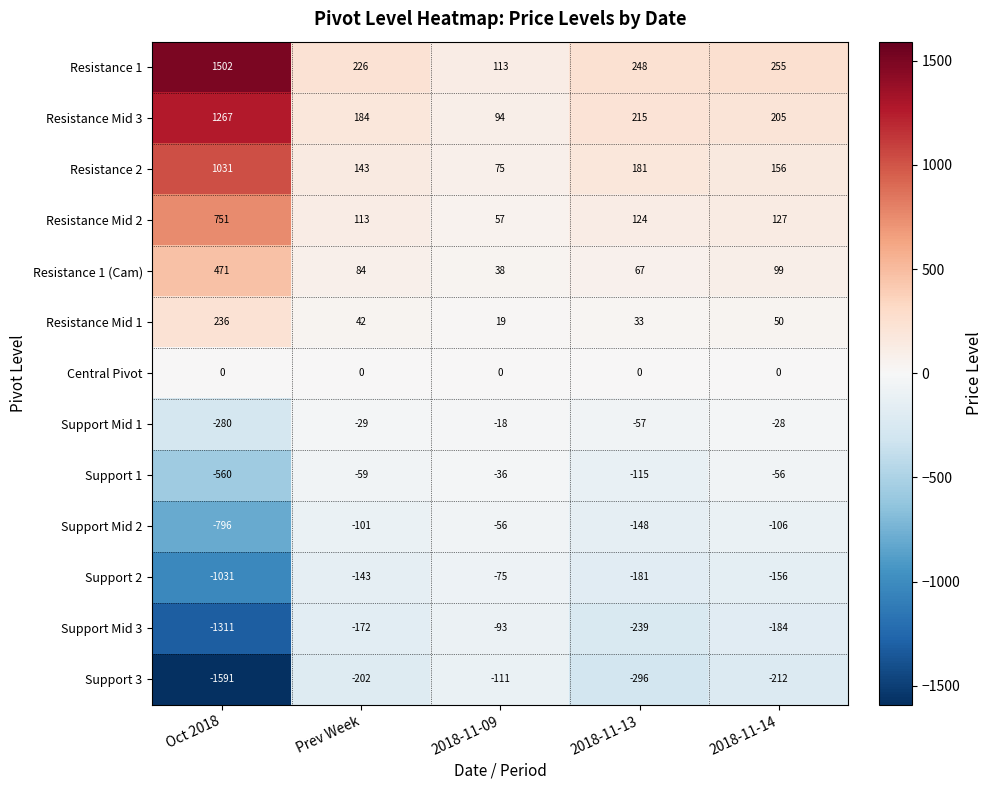

At which category is the sum across all series the highest?

2018-11-14